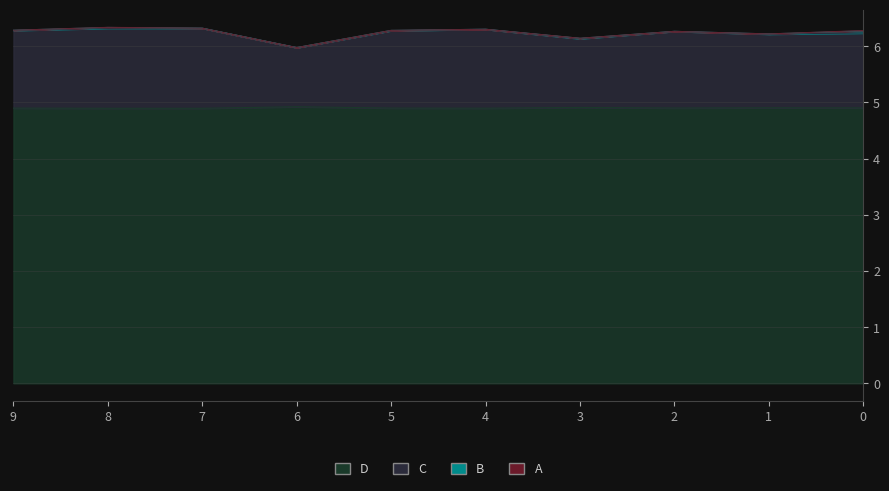

True or false: p_mw and vm_pu intersect in this chart.

False